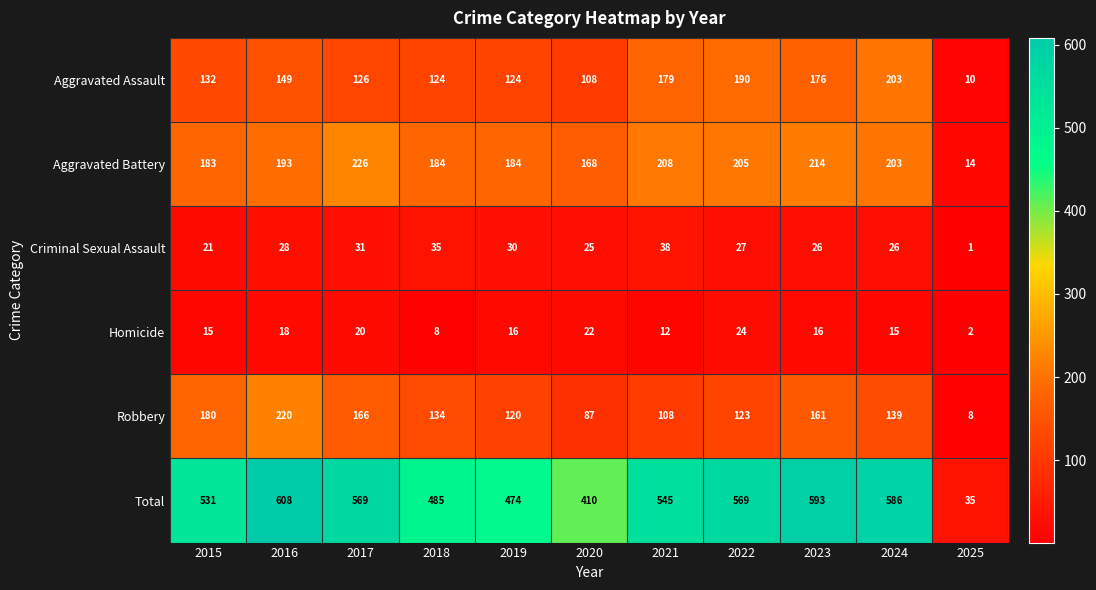

The value of Aggravated Battery at 2021 is 88. True or false?

False